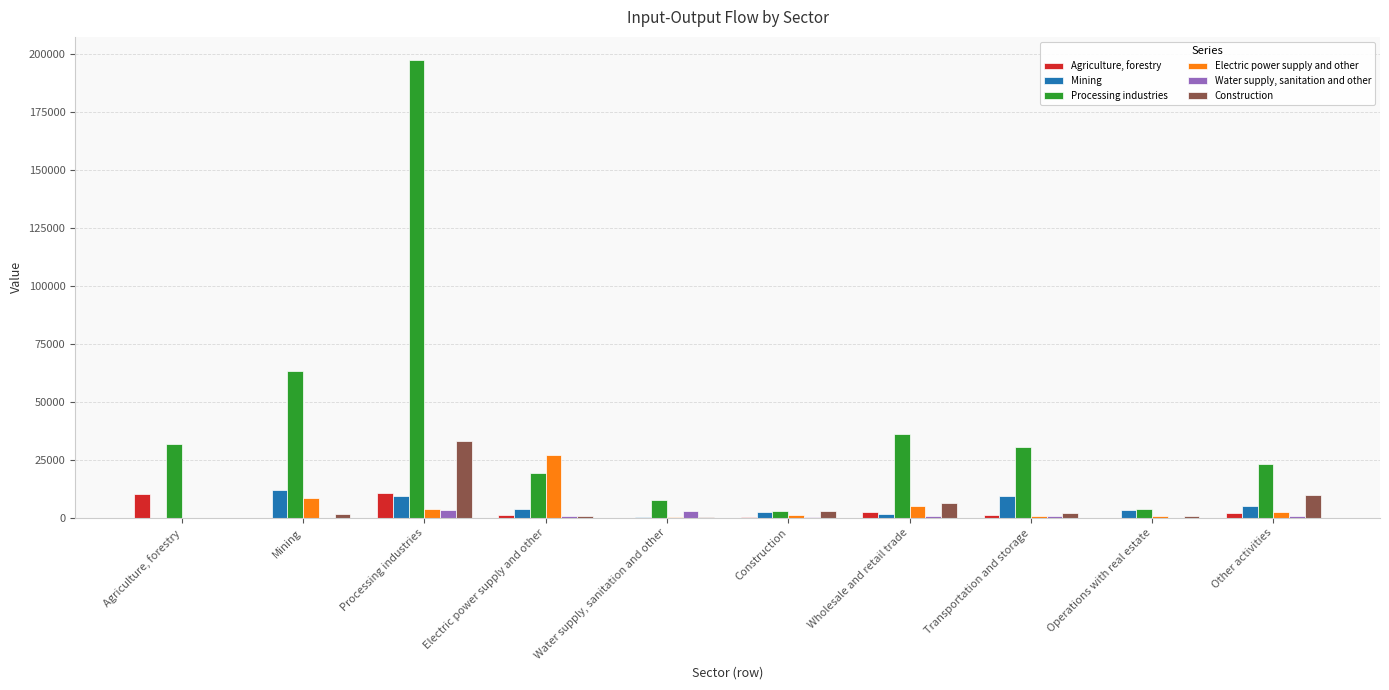

What is the sum of all Electric power supply and other values?

50787.8